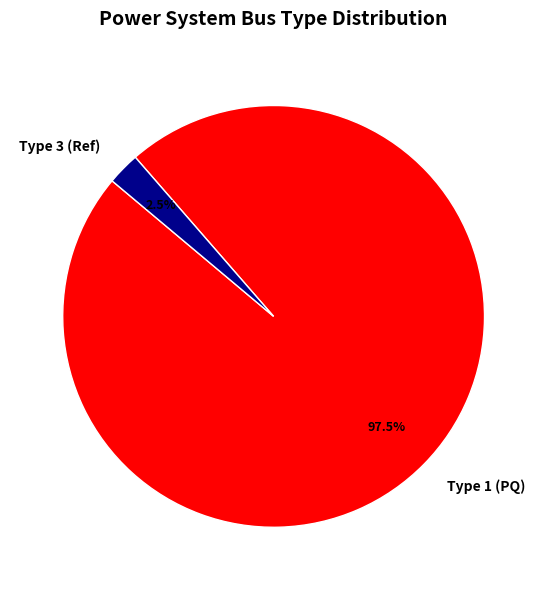

Which category has the biggest portion of the pie?

Type 1 (PQ)